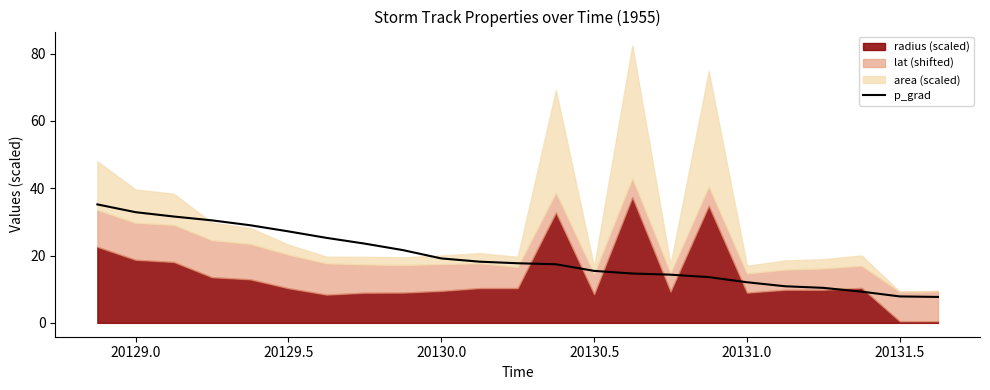

What is the maximum value for p_grad?

35.2